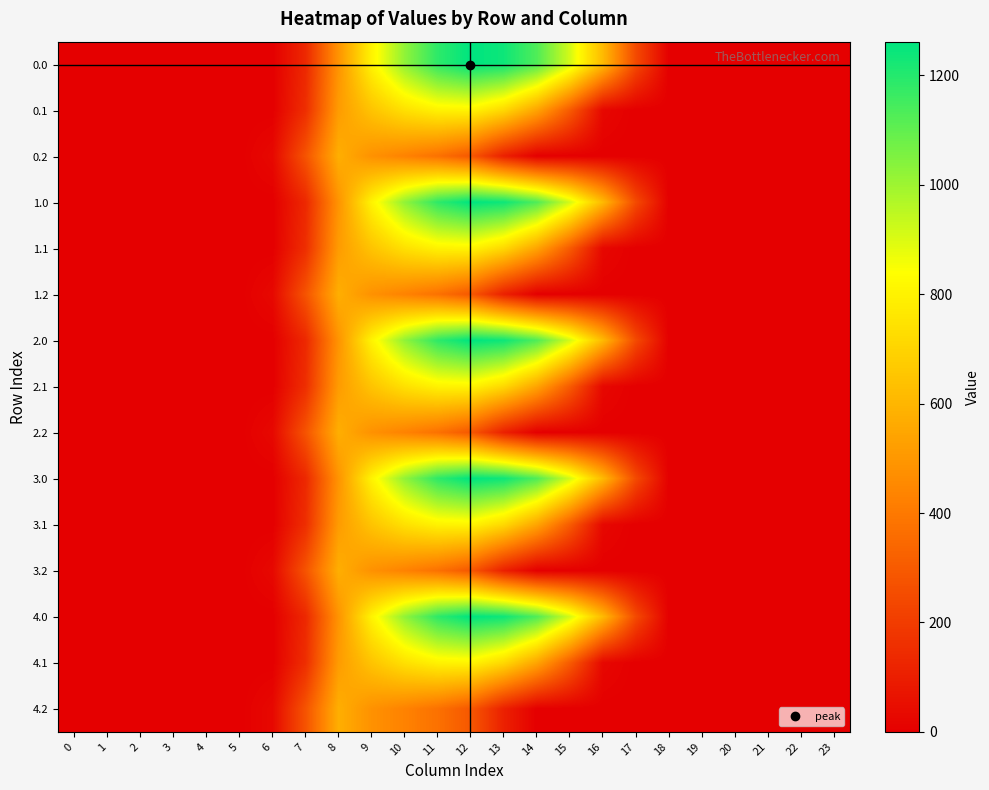

At how many categories does at least one series exceed 707?

7